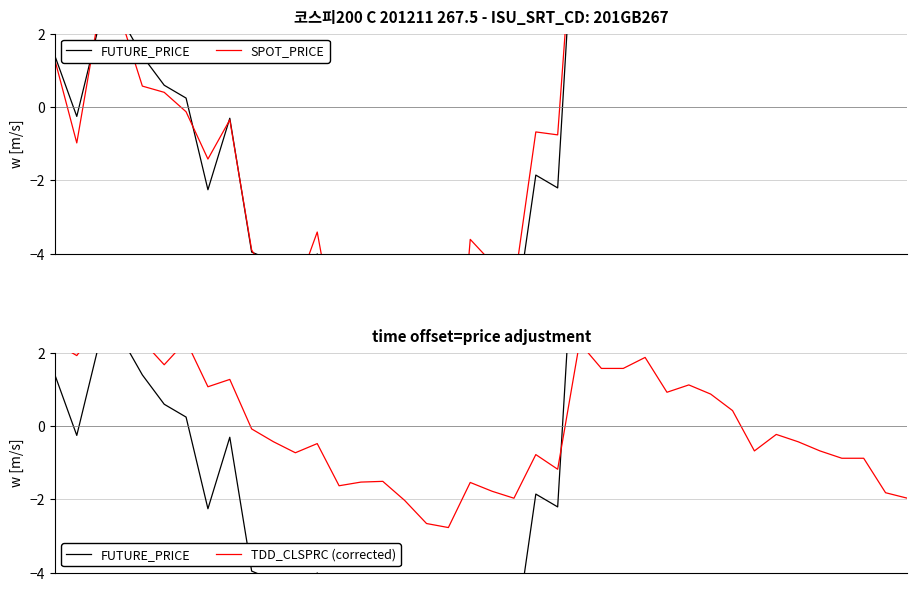

What is the difference between the second highest and second lowest values in the FUTURE_PRICE series?

20.4